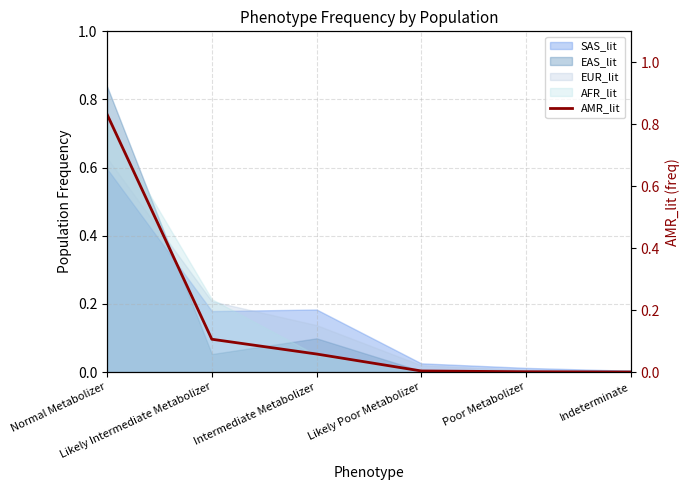

Reading left to right, list all the values displayed in this chart.

Normal Metabolizer=0.8	Likely Intermediate Metabolizer=0.1	Intermediate Metabolizer=0.1	Likely Poor Metabolizer=0.0	Poor Metabolizer=0.0	Indeterminate=0.0